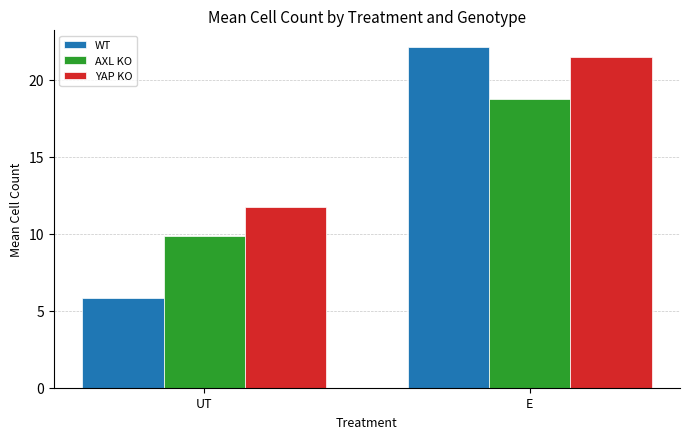

At which category is the sum across all series the highest?

E